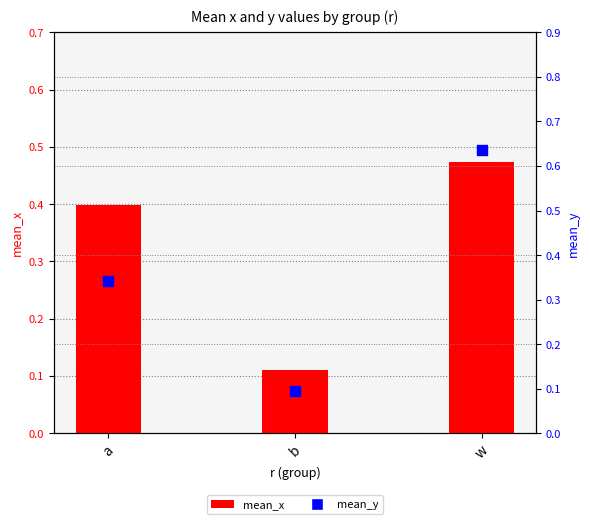

At which category is the sum across all series the highest?

w